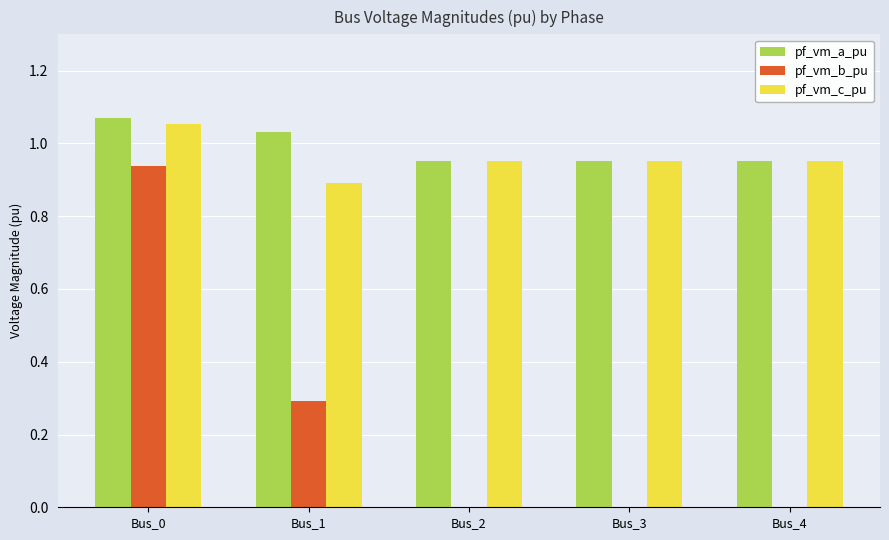

What is the sum of the pf_vm_c_pu values at Bus_1 and Bus_3?

1.8